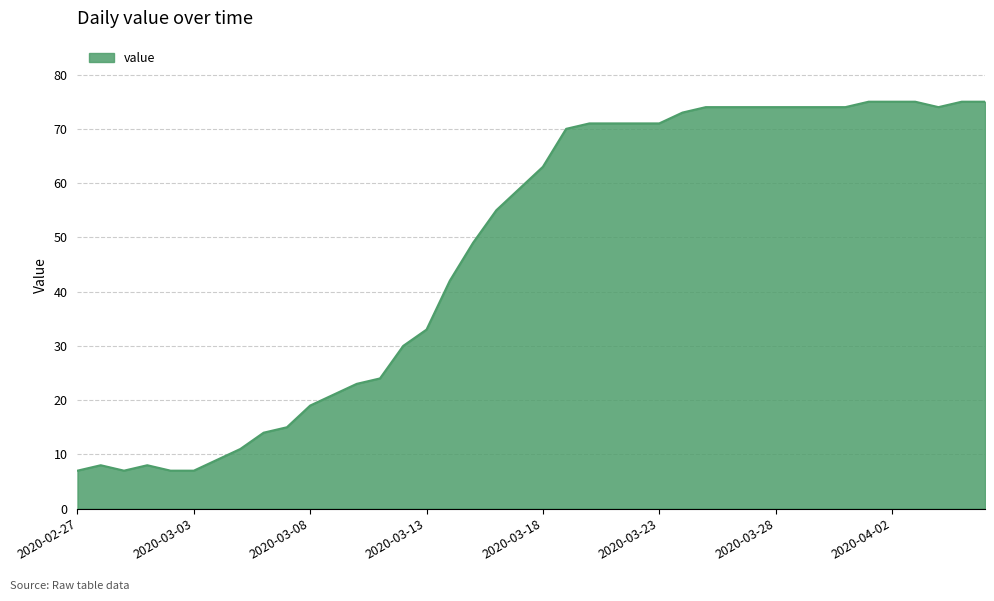

What is the maximum value shown in the chart?

75